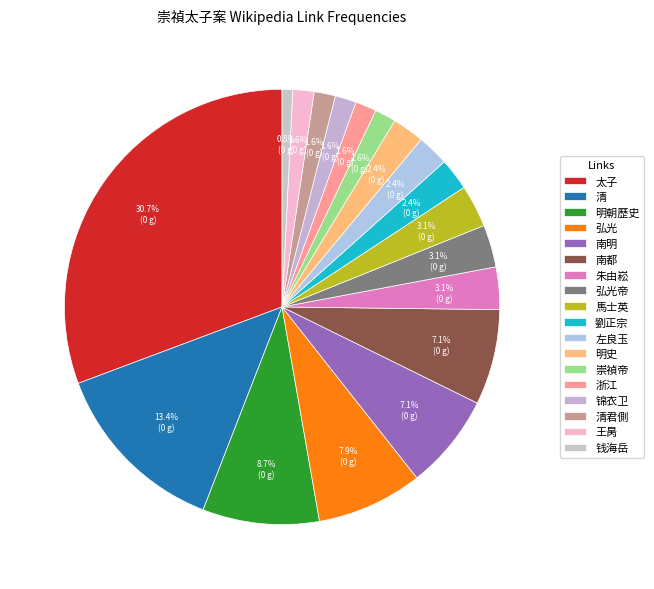

How much of the chart is everything except 崇禎帝?

98.4%